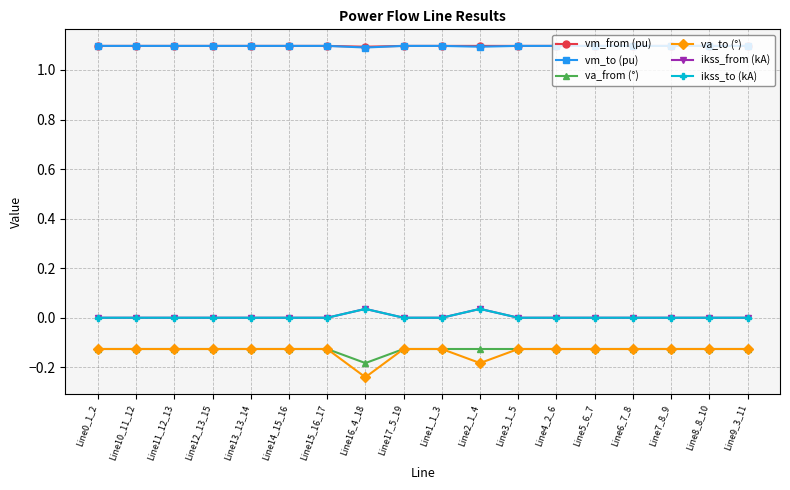

Where is vm_to (pu) nearest to the value 1?

Line16_4_18